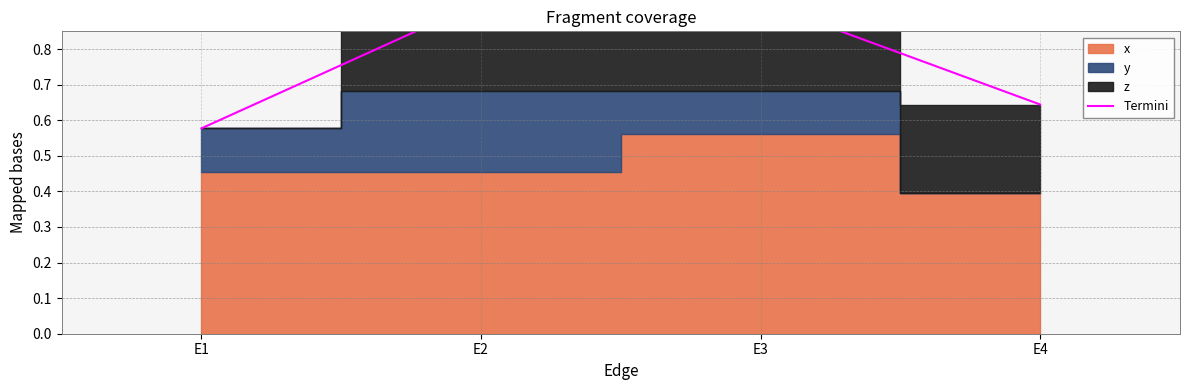

Which has a higher value, E4 or E2?

E2